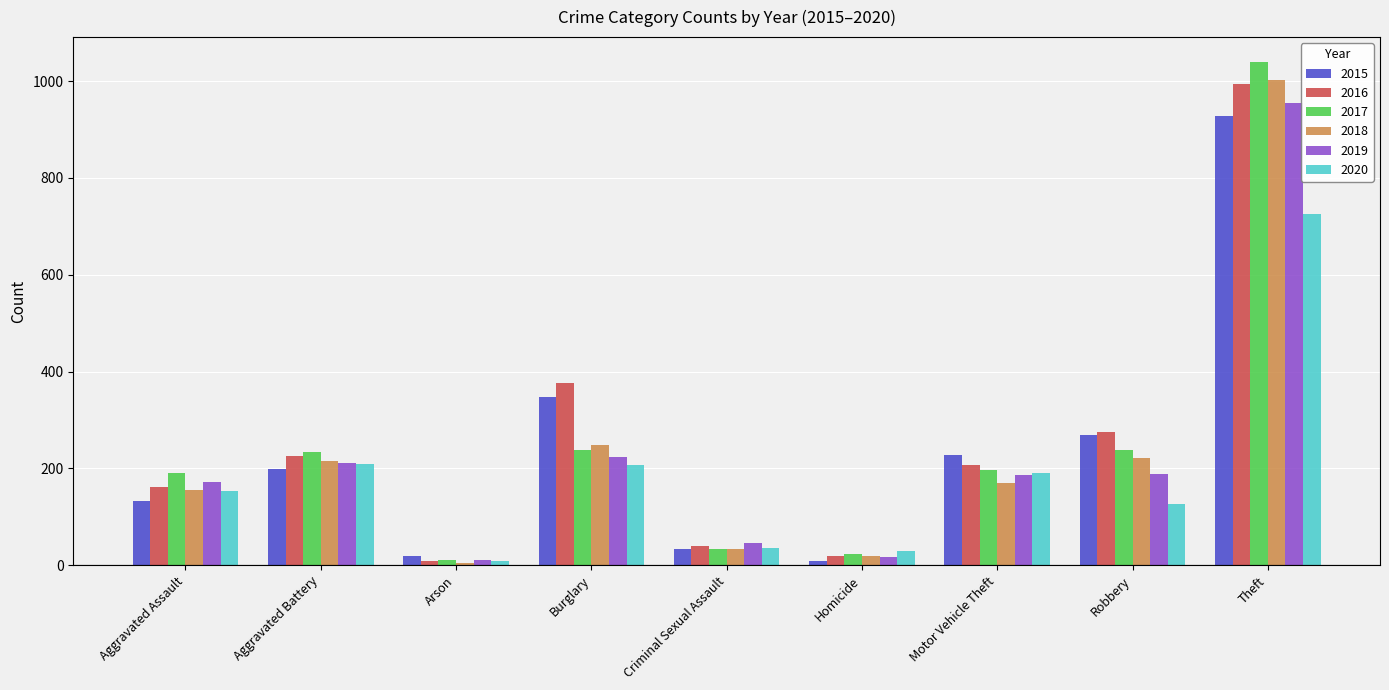

What is the minimum value shown in the chart?

5